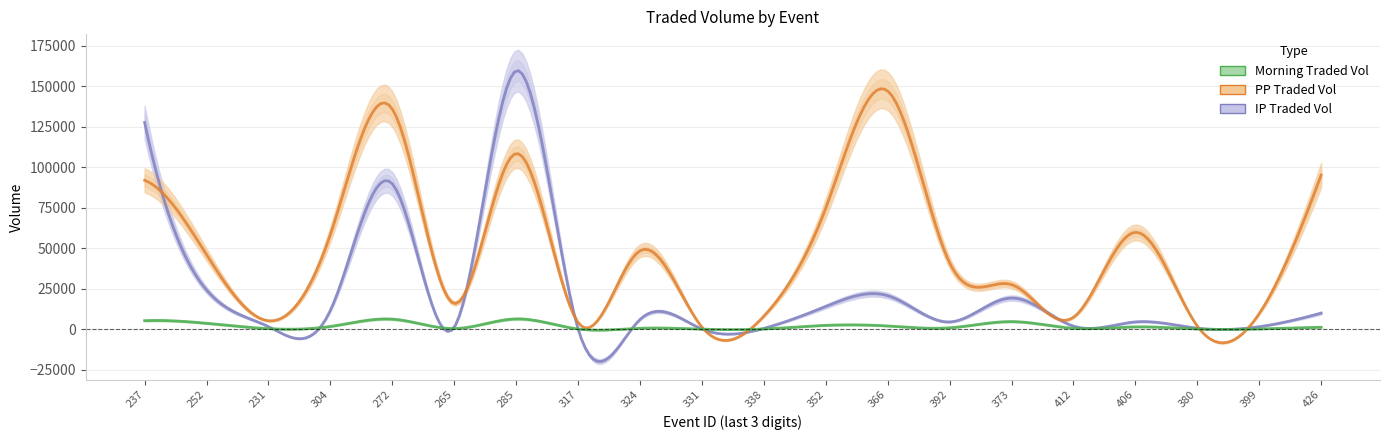

The value of MORNINGTRADEDVOL at 207023392 is 842.5. True or false?

True